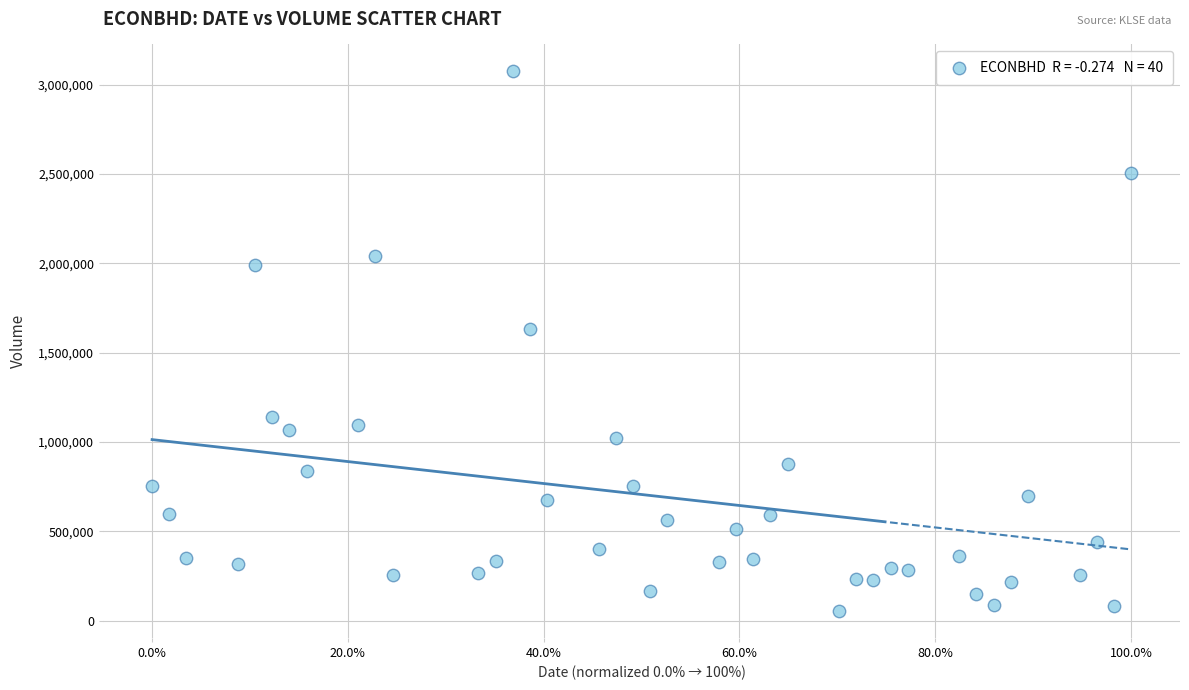

What Y value in the scatter plot is closest to 1564750?

1630400